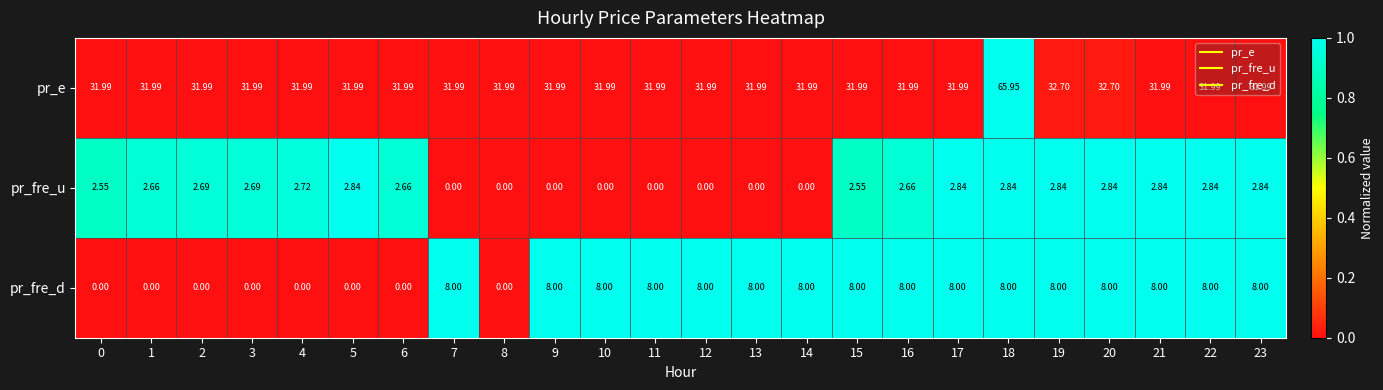

Which series has the largest total across all categories?

pr_e